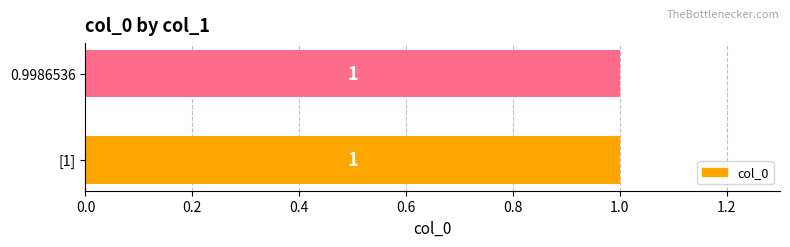

True or false: the data shows 1 at 0.9986536.

True